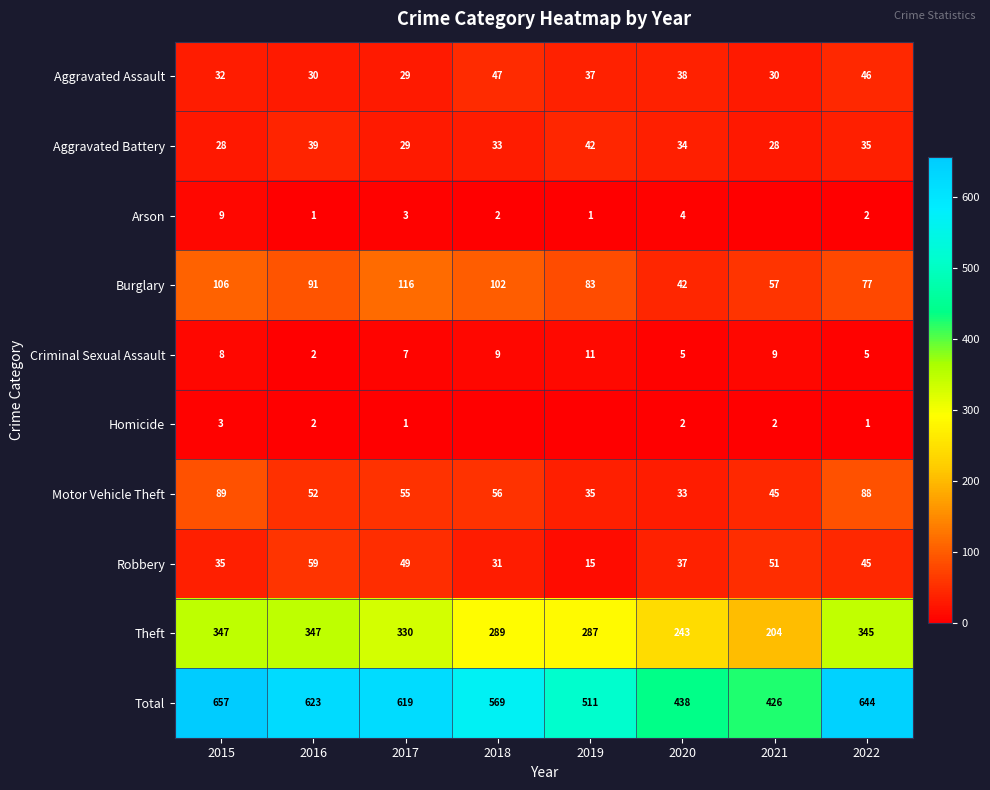

Is it true that Aggravated Battery equals 57 at 2018?

False